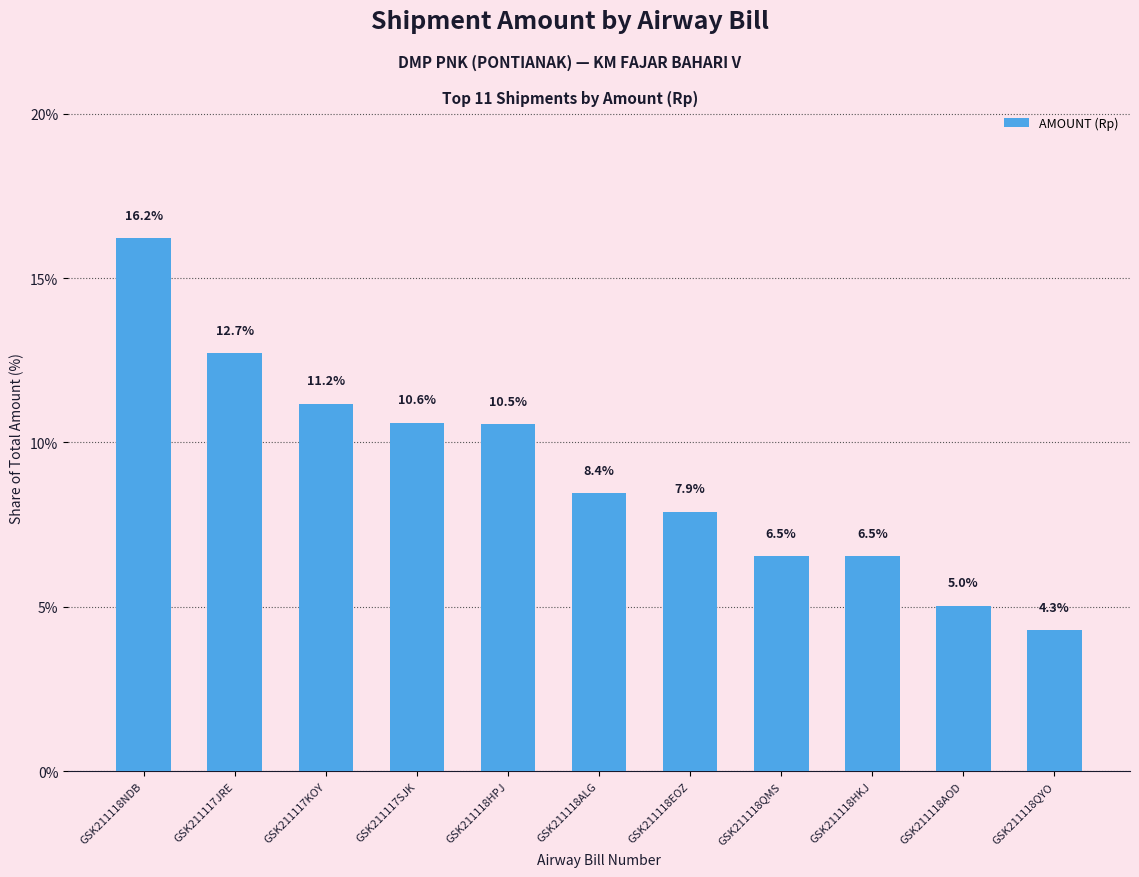

At which label does the data first exceed 8?

GSK211118NDB